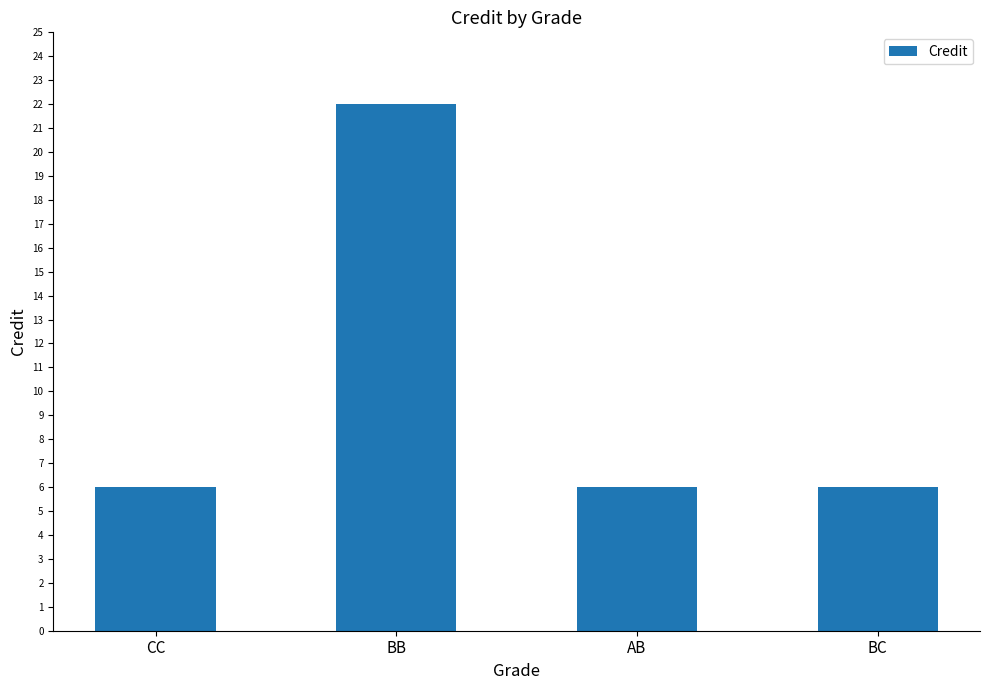

Are the bars grouped side by side (vs. stacked)?

No